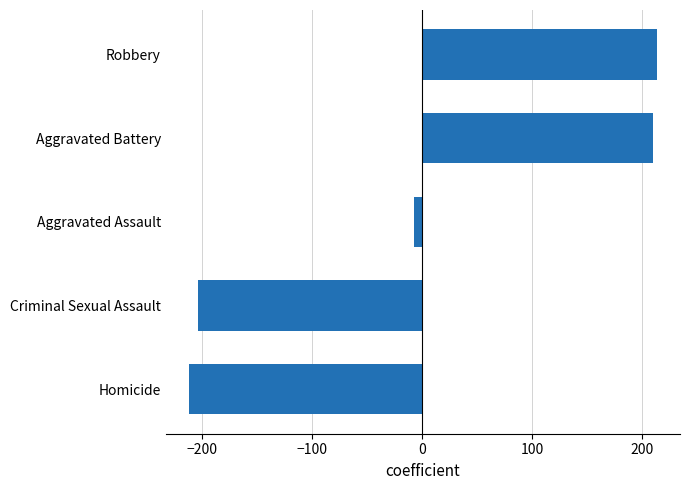

Is it true that the value at Homicide is -211.5?

True